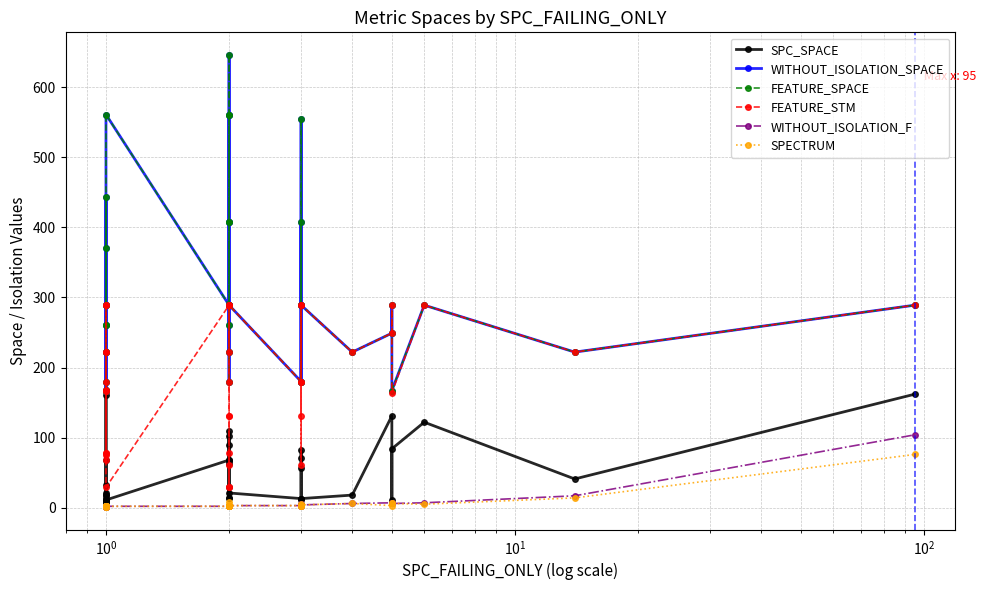

Which series has the largest range (max minus min)?

WITHOUT_ISOLATION_SPACE